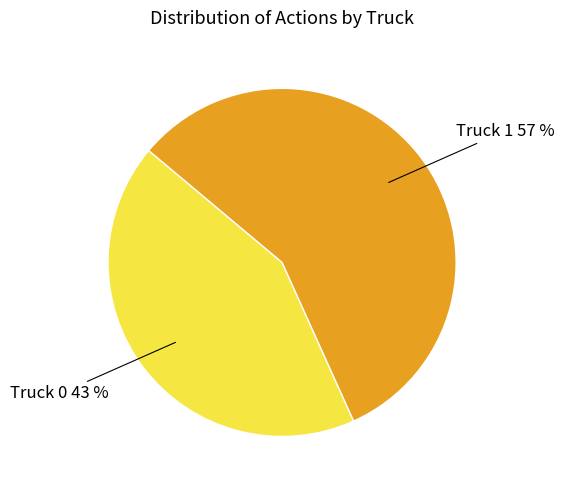

Does any single category account for the majority?

Yes